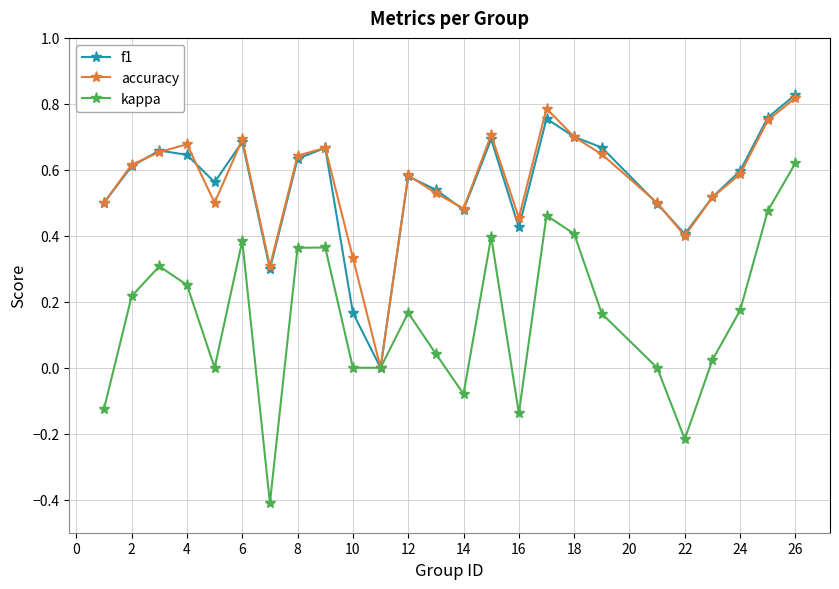

In accuracy, how many points are lower than both neighbors (excluding endpoints)?

6